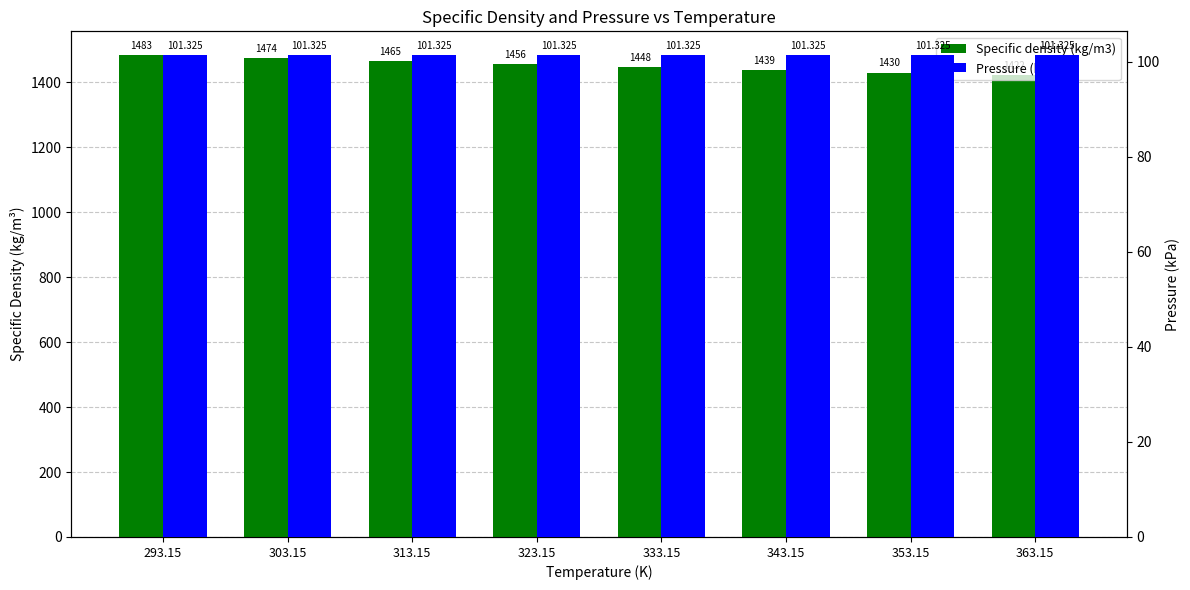

Count the number of data series in this chart.

2